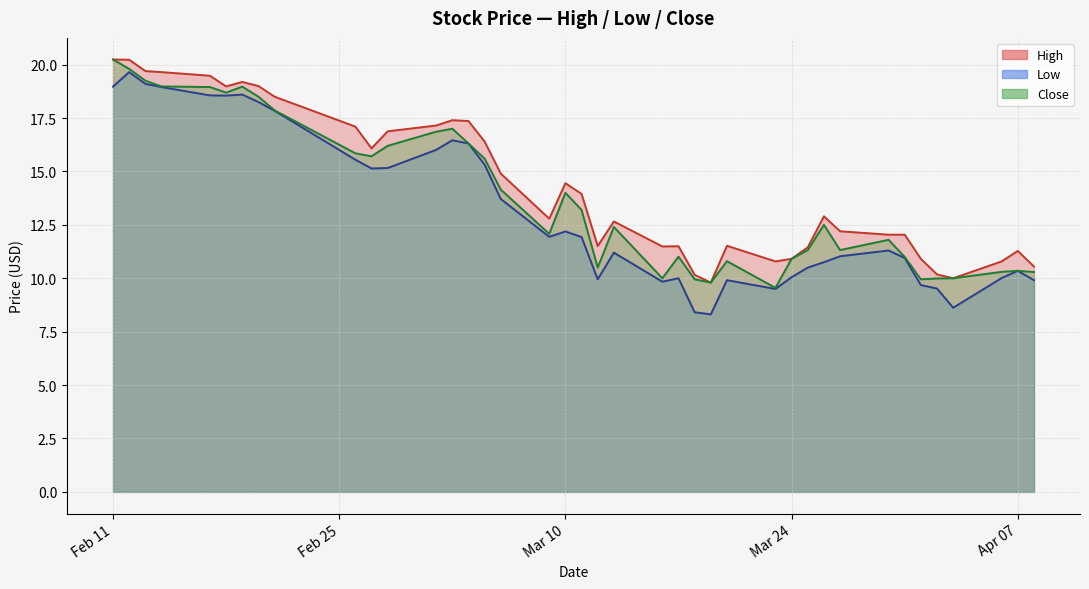

What is the total value across all series at 2020-03-03?

50.9